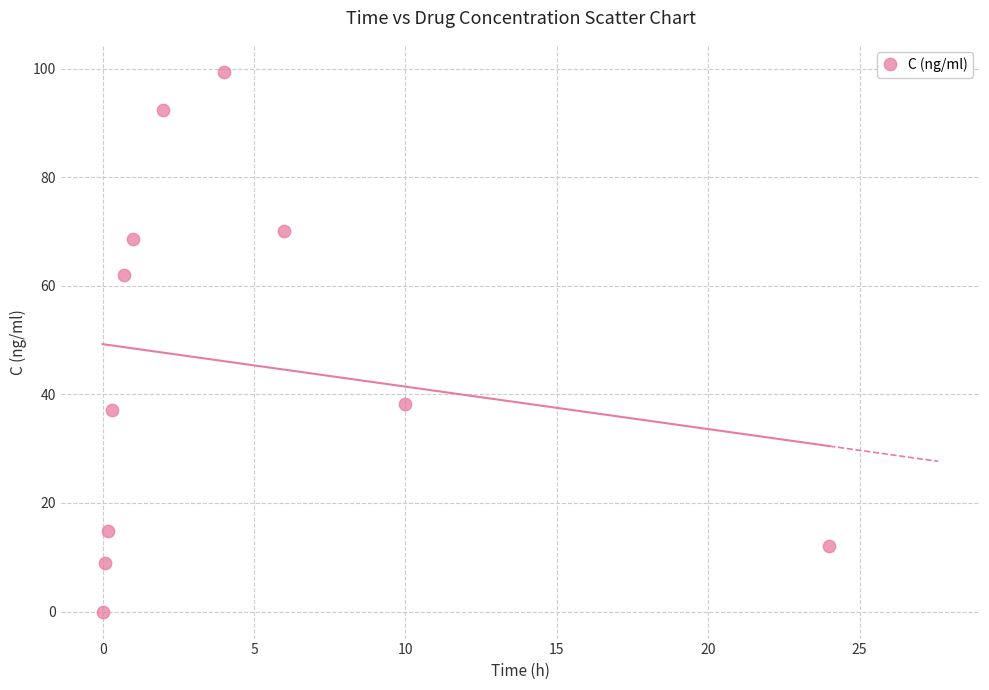

What is the average X value?

4.4